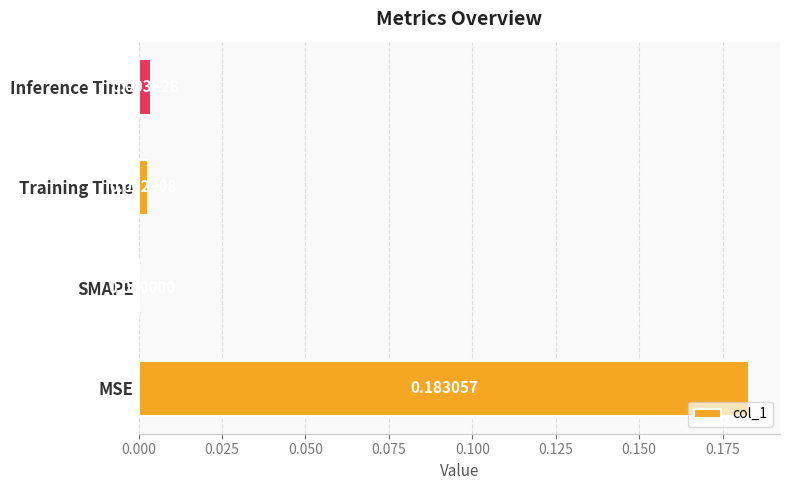

How many distinct data groups are displayed?

1